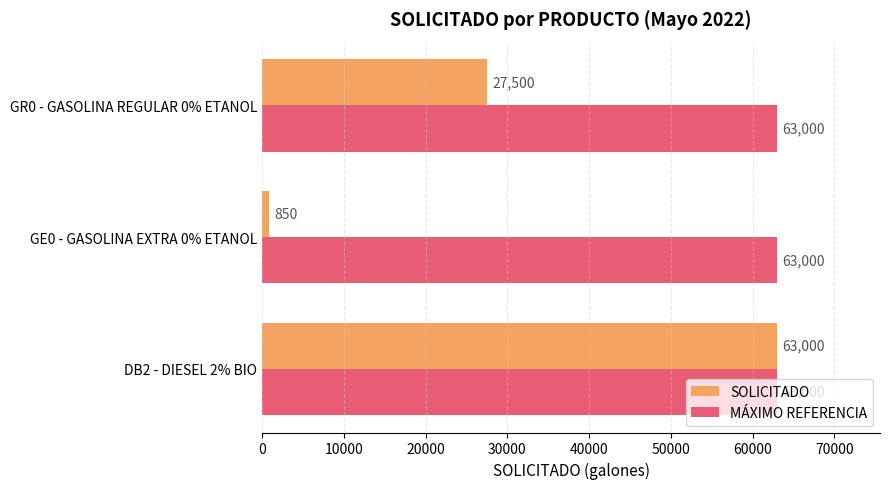

At how many categories does at least one series exceed 36117?

3